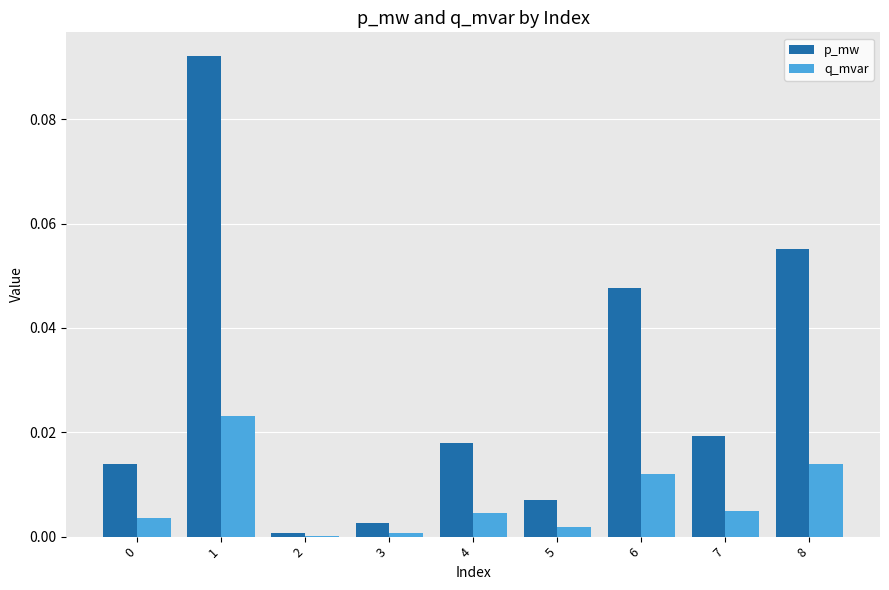

Which series changed the most between 1 and 8?

p_mw